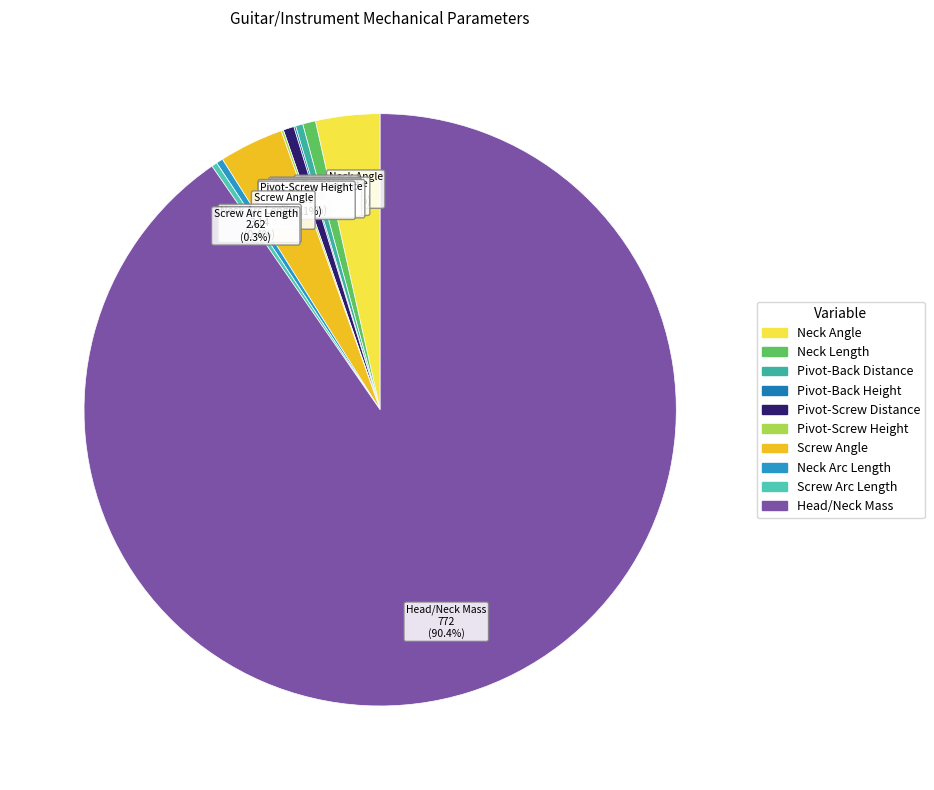

True or false: Neck Arc Length accounts for 13% of the total.

False